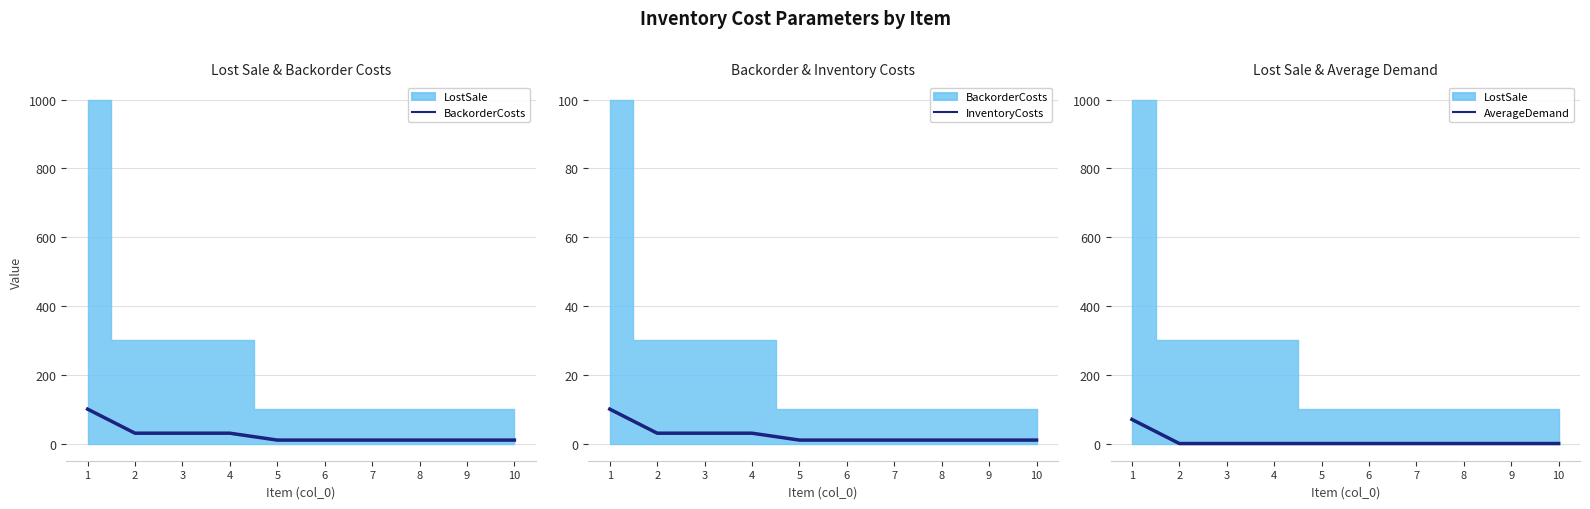

What is the value of the AverageDemand point at the 1st from the left?

70